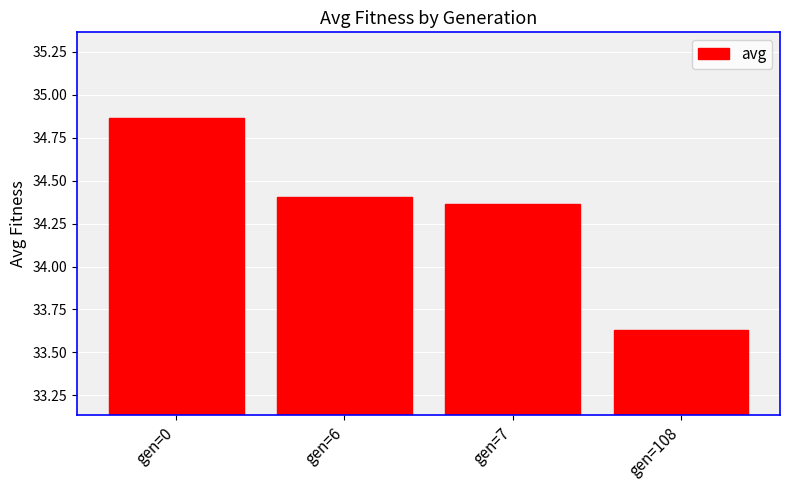

Is it true that the value at gen=6 is 34.4?

True